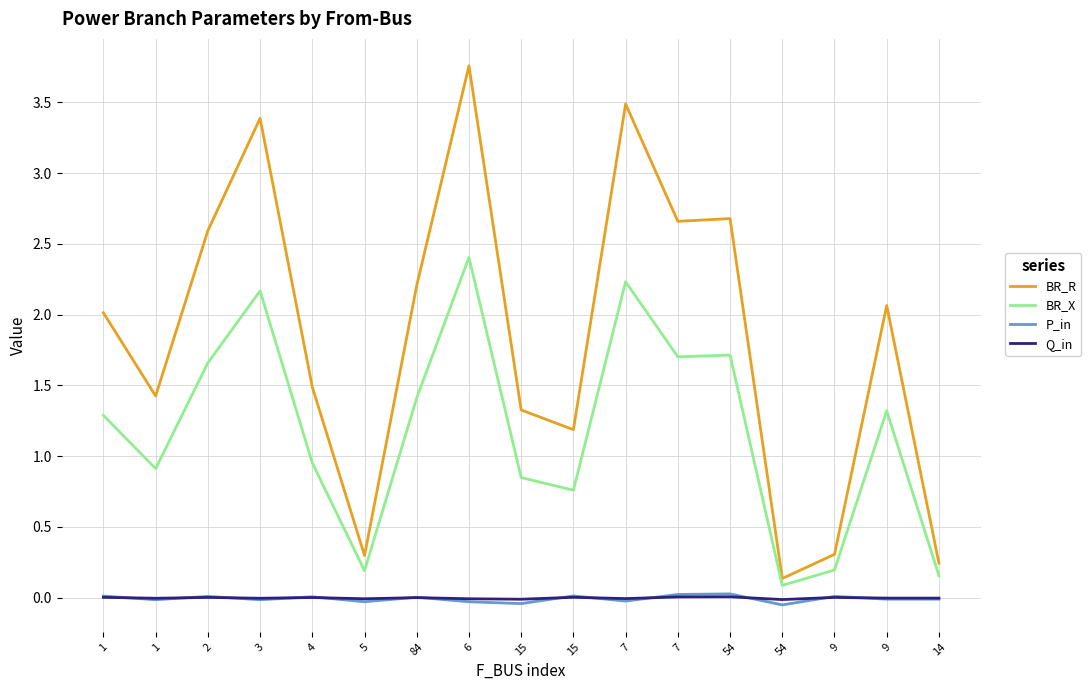

True or false: Q_in has a value of 0.0 at 9.

True